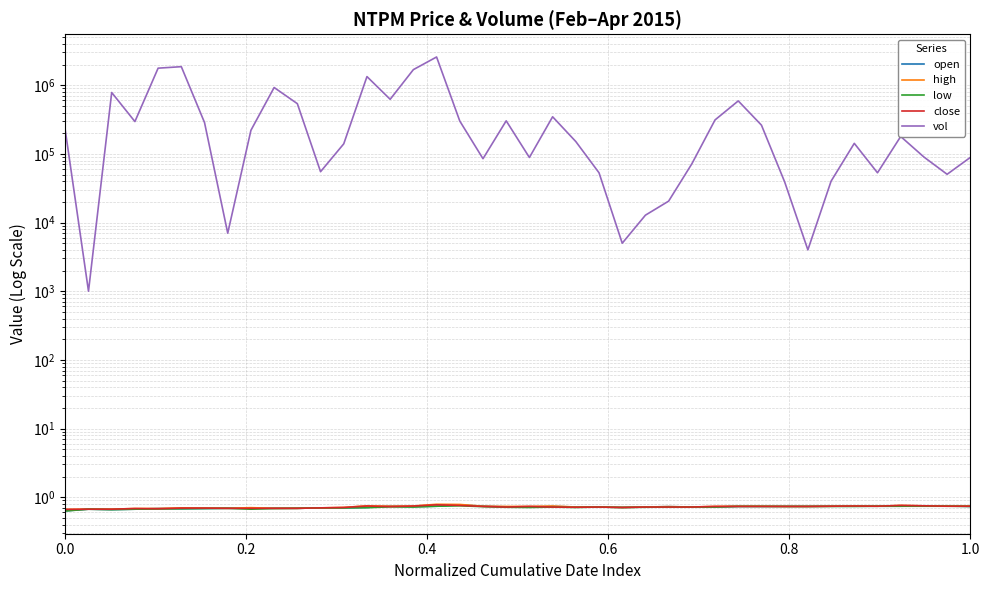

What position from the right is 0.4?

38